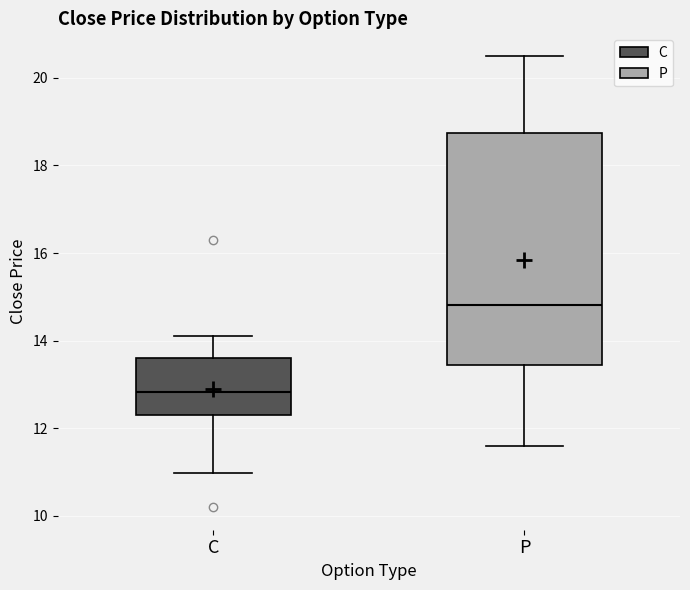

Reading left to right, transcribe this box plot: for each box, give where its median line is, the range the box spans, and where its two whiskers end, as read against the y-axis. The values are not printed on the chart, so give them approximately, as read against the axis.

C: median 12.8, box 12.4 to 13.6, whiskers 11.0 to 14.2
P: median 14.8, box 13.4 to 18.8, whiskers 11.6 to 20.6